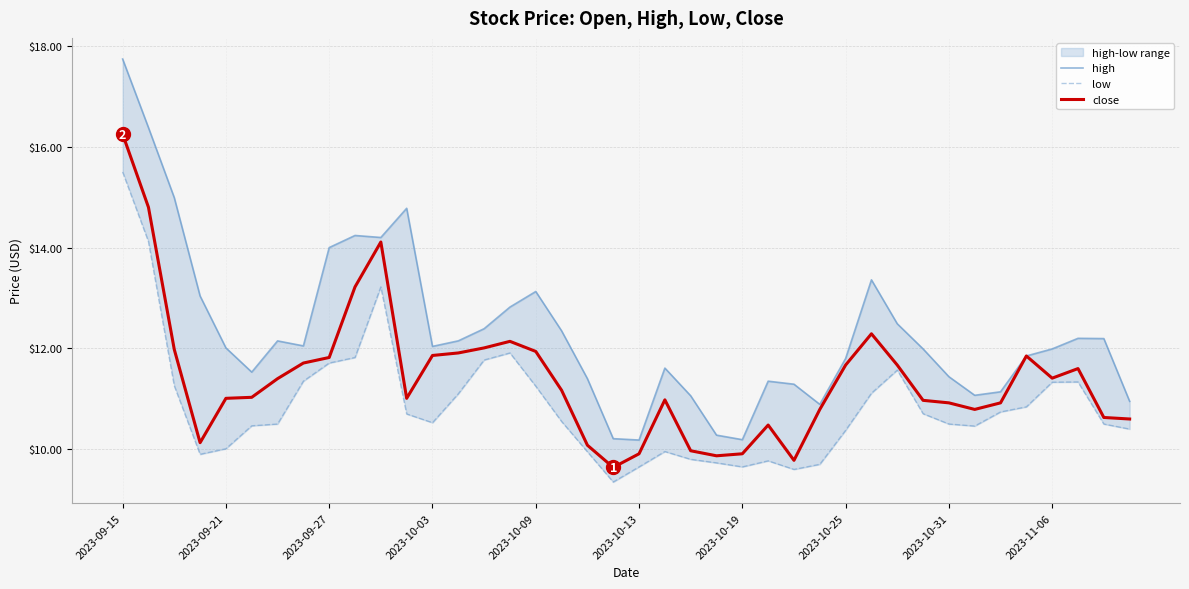

What is the maximum value for low?

15.5